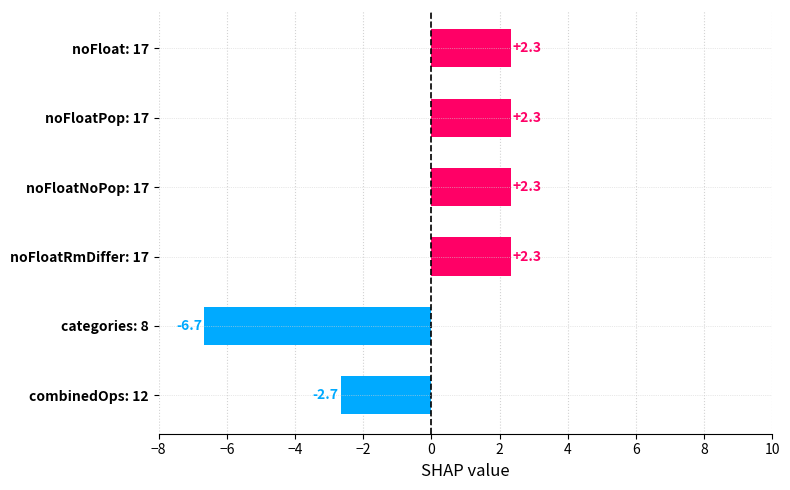

How many negative values are there?

2